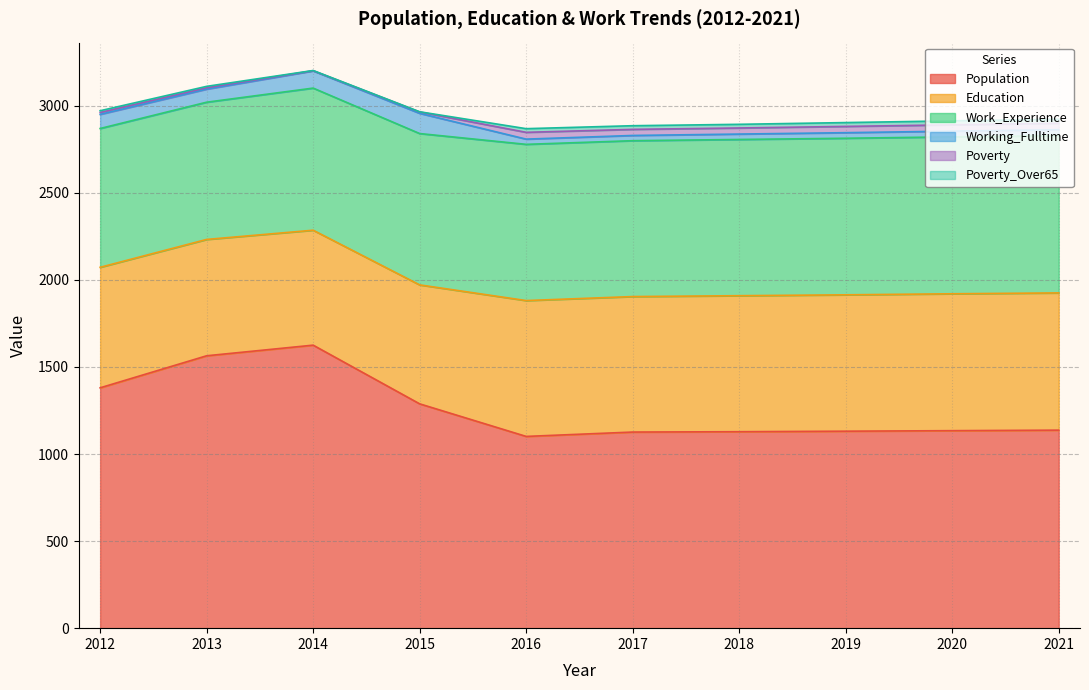

True or false: Working_Fulltime has more than 1 interior local peaks.

False